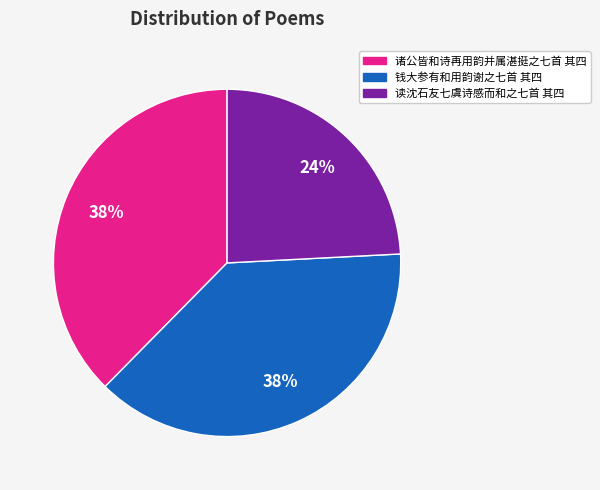

To the nearest percent, what is the difference between the 读沈石友七虞诗感而和之七首 其四 and 钱大参有和用韵谢之七首 其四 slice percentages?

14%